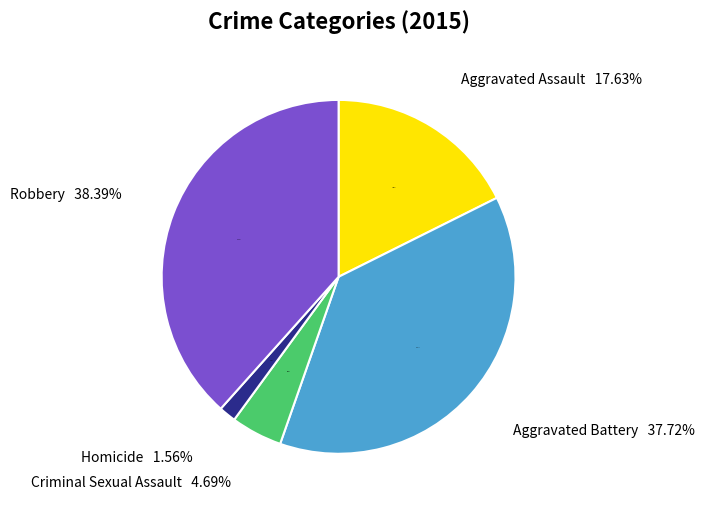

Which slice is the smallest?

Homicide